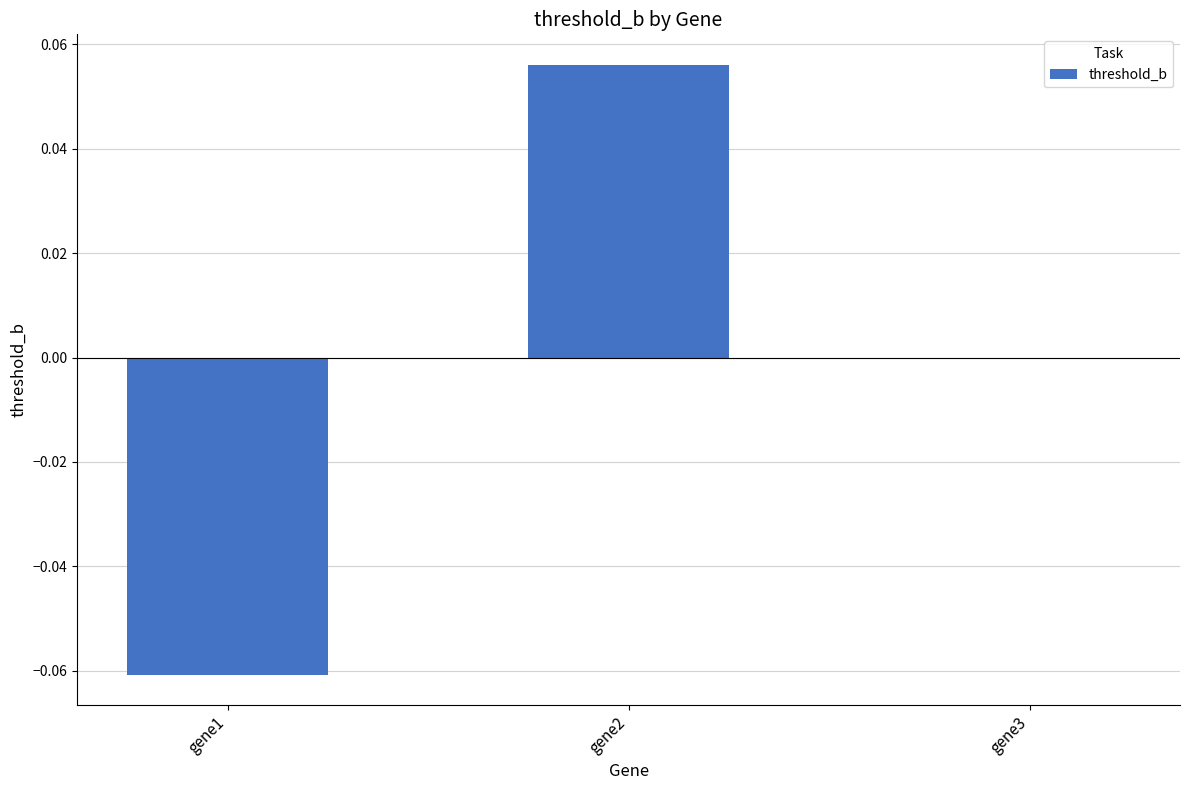

Where is the data nearest to the value 0?

gene3